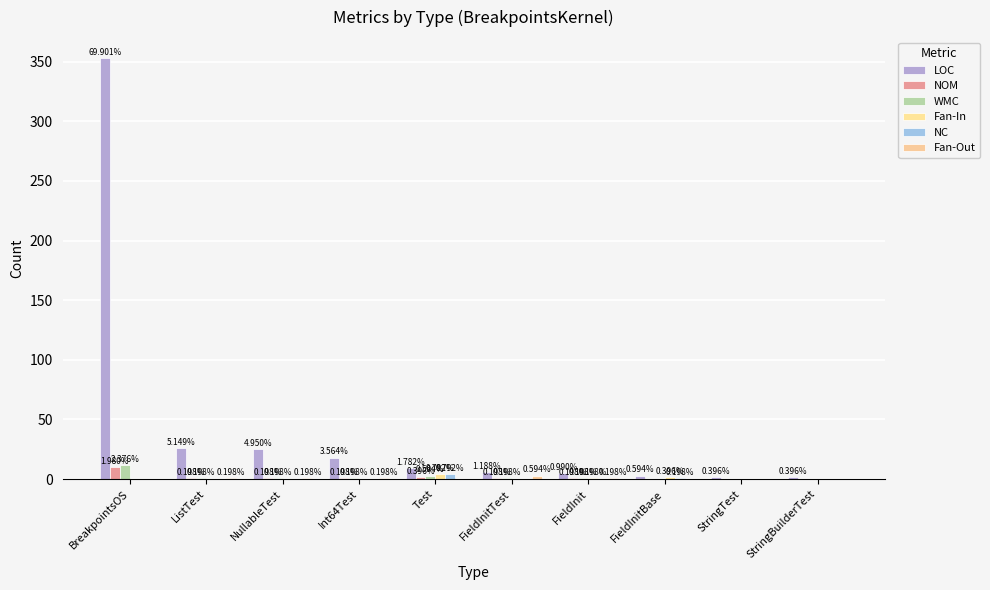

How many groups of bars are there?

10